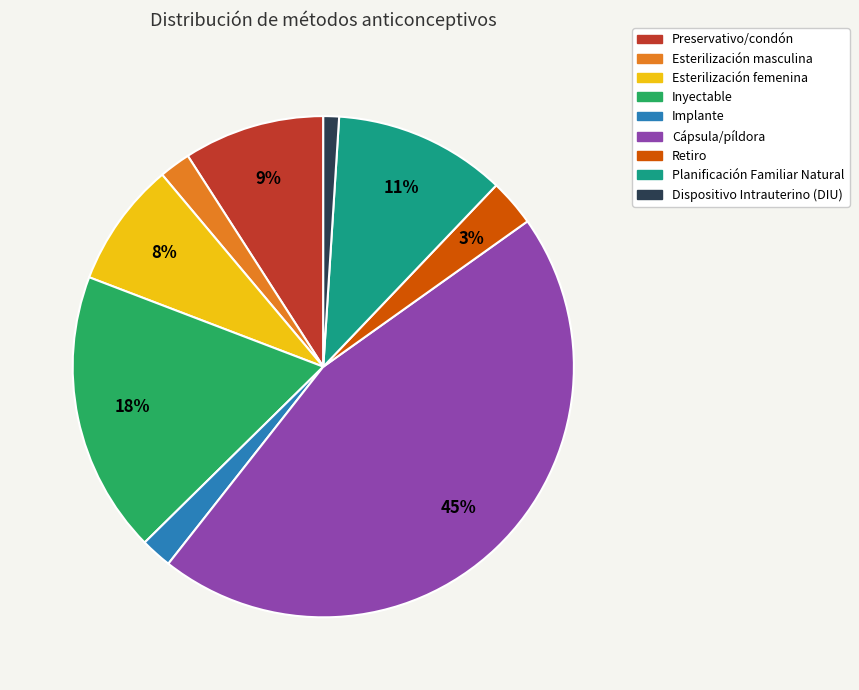

To the nearest percent, what percentage of the pie is Planificación Familiar Natural?

11%